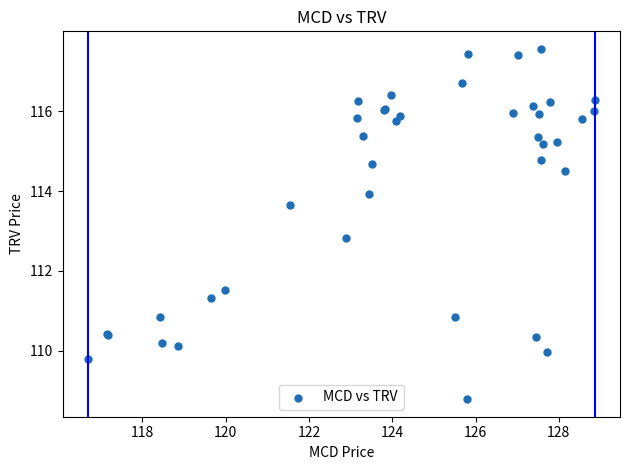

What Y value in the scatter plot is closest to 113?

112.8